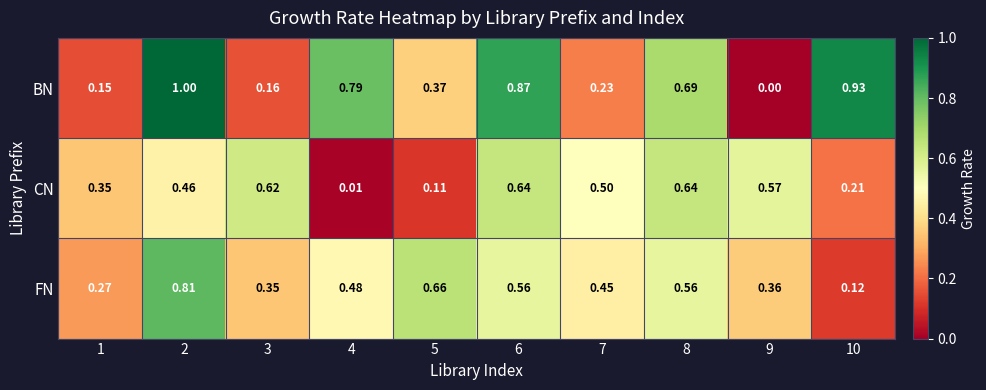

Is the value of BN at 3 greater than the value of FN at 9?

No